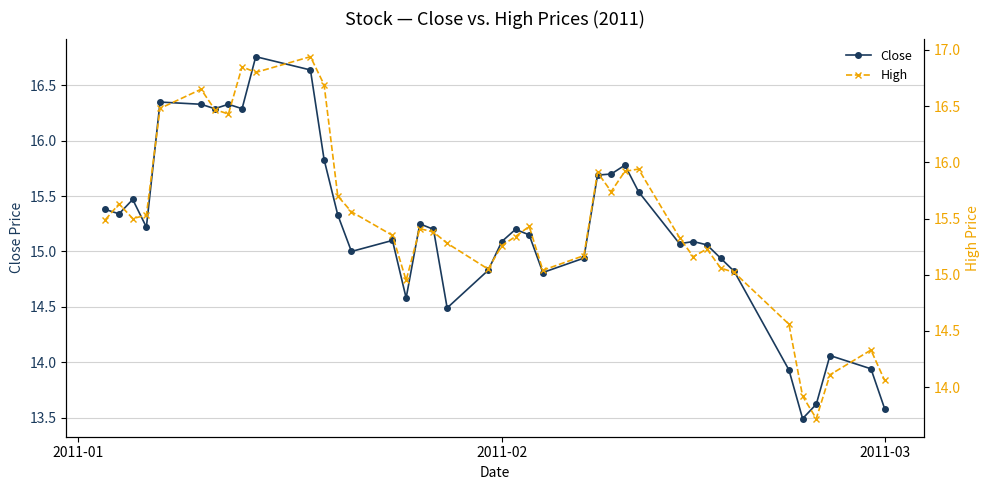

Reading left to right, transcribe all the data shown in this chart.

Close: 15.4	15.3	15.5	15.2	16.4	16.3	16.3	16.3	16.3	16.8	16.6	15.8	15.3	15.0	15.1	14.6	15.2	15.2	14.5	14.8	15.1	15.2	15.2	14.8	14.9	15.7	15.7	15.8	15.5	15.1	15.1	15.1	14.9	14.8	13.9	13.5	13.6	14.1	13.9	13.6
High: 15.5	15.6	15.5	15.5	16.5	16.6	16.5	16.4	16.9	16.8	16.9	16.7	15.7	15.6	15.3	14.9	15.4	15.4	15.3	15.1	15.3	15.3	15.4	15.0	15.2	15.9	15.7	15.9	15.9	15.3	15.2	15.2	15.1	15.0	14.6	13.9	13.7	14.1	14.3	14.1